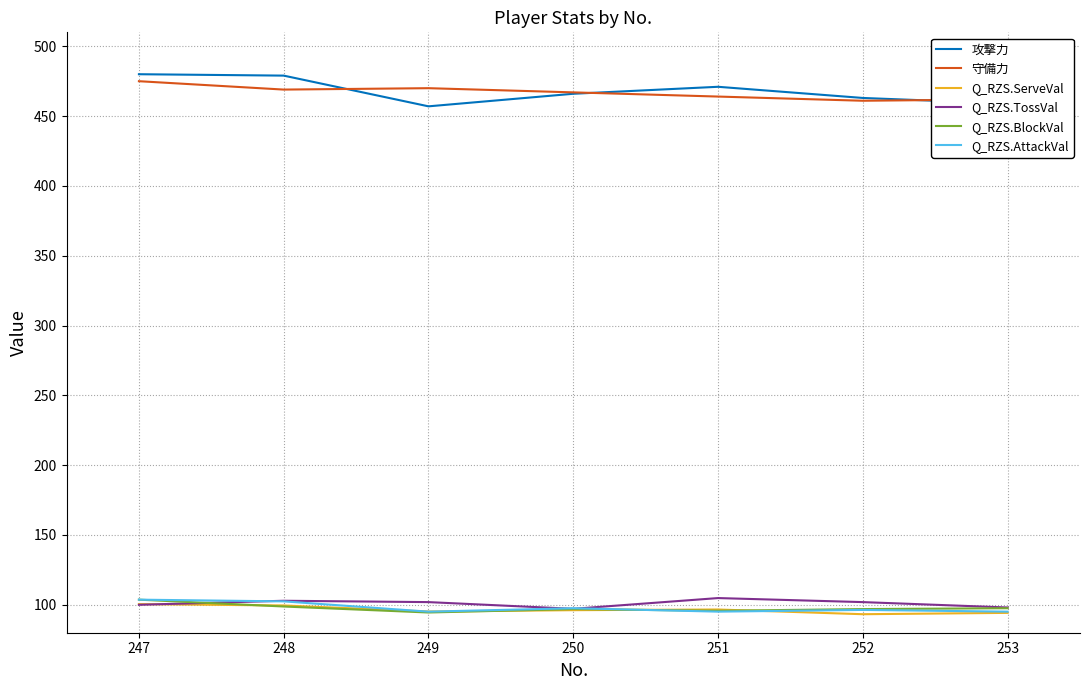

What is the spread (max minus min) of values at 248?

380.2